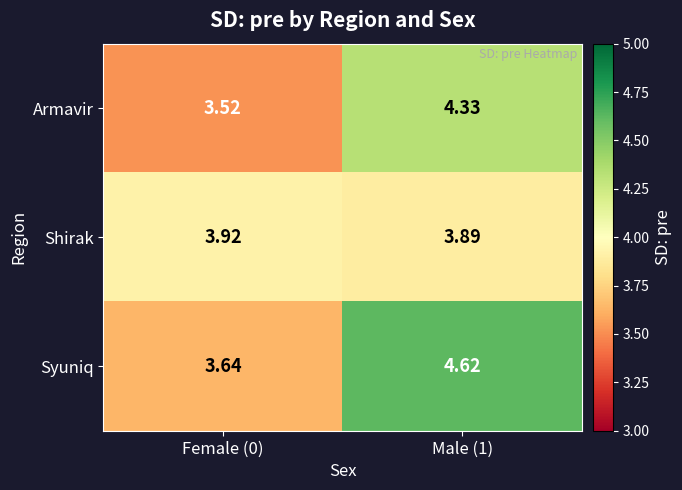

Which series changed the most between Female (0) and Male (1)?

Syuniq